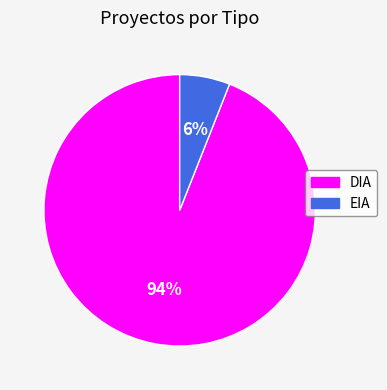

Approximately how many times larger is the value at DIA compared to EIA?

15.7